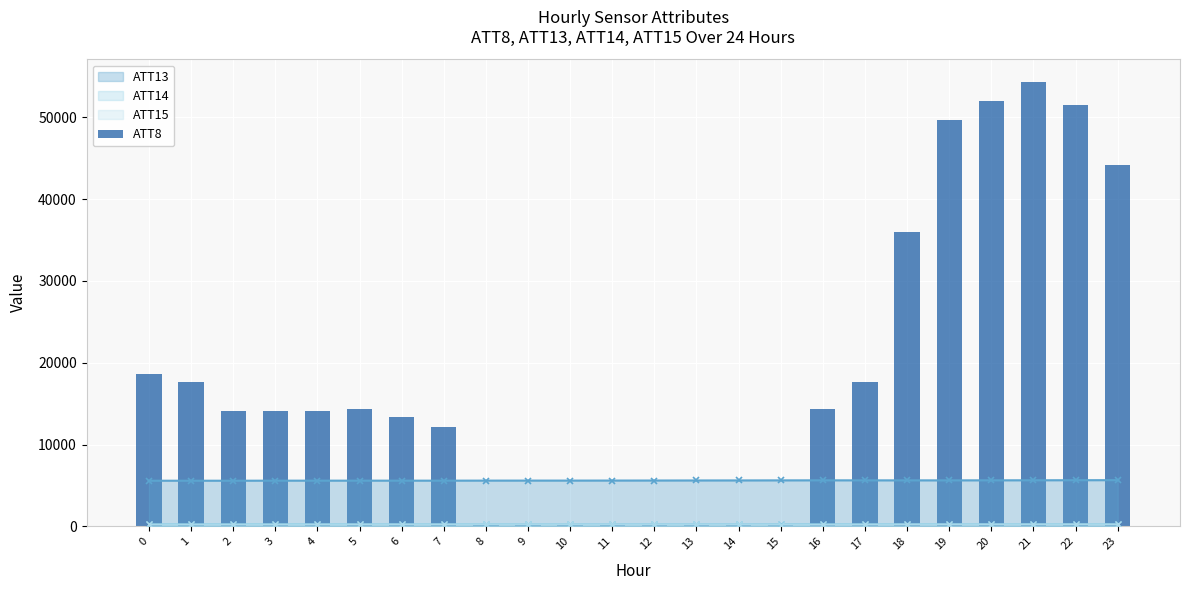

What is the minimum value shown in the chart?

300